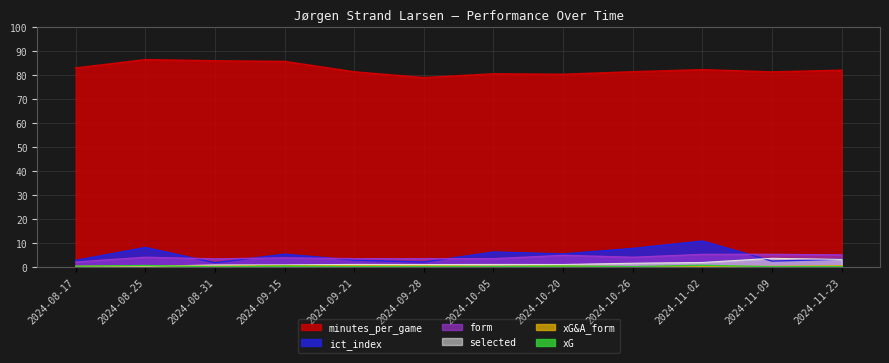

What is the average value of the form series?

4.0